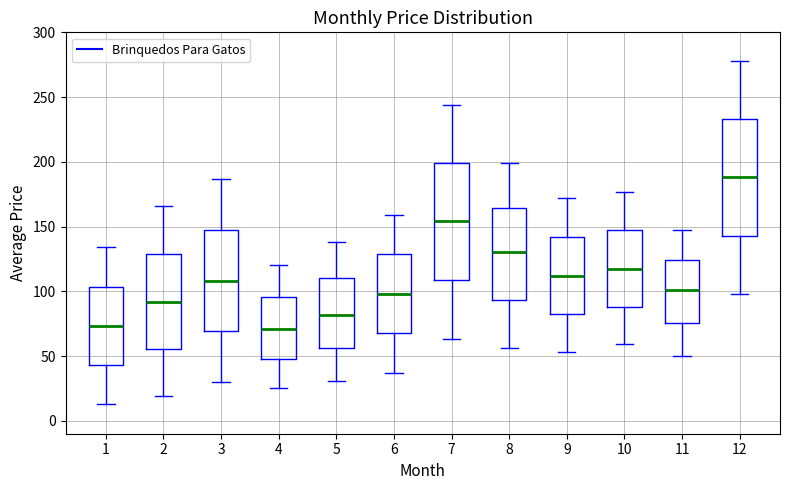

Where does the median line of the box at x = 4 sit on the y-axis? The values are not printed on the chart, so give them approximately, as read against the axis.

70